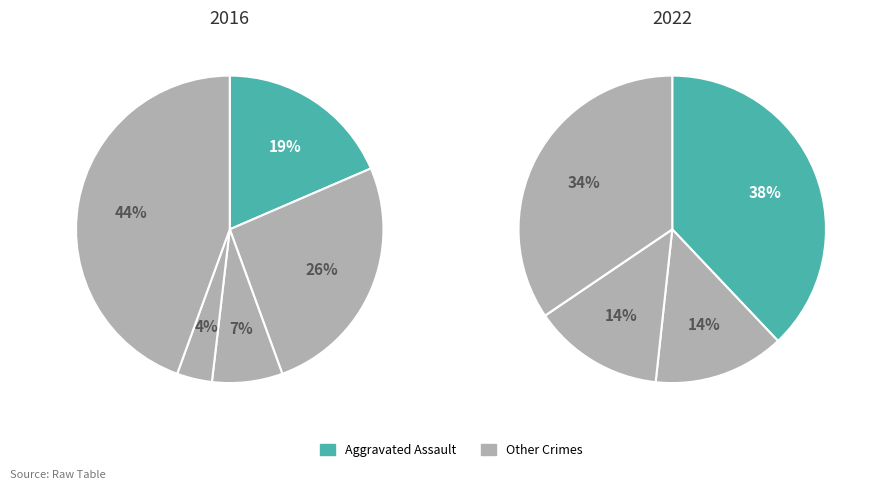

Is it true that Robbery is 38% of the pie?

False